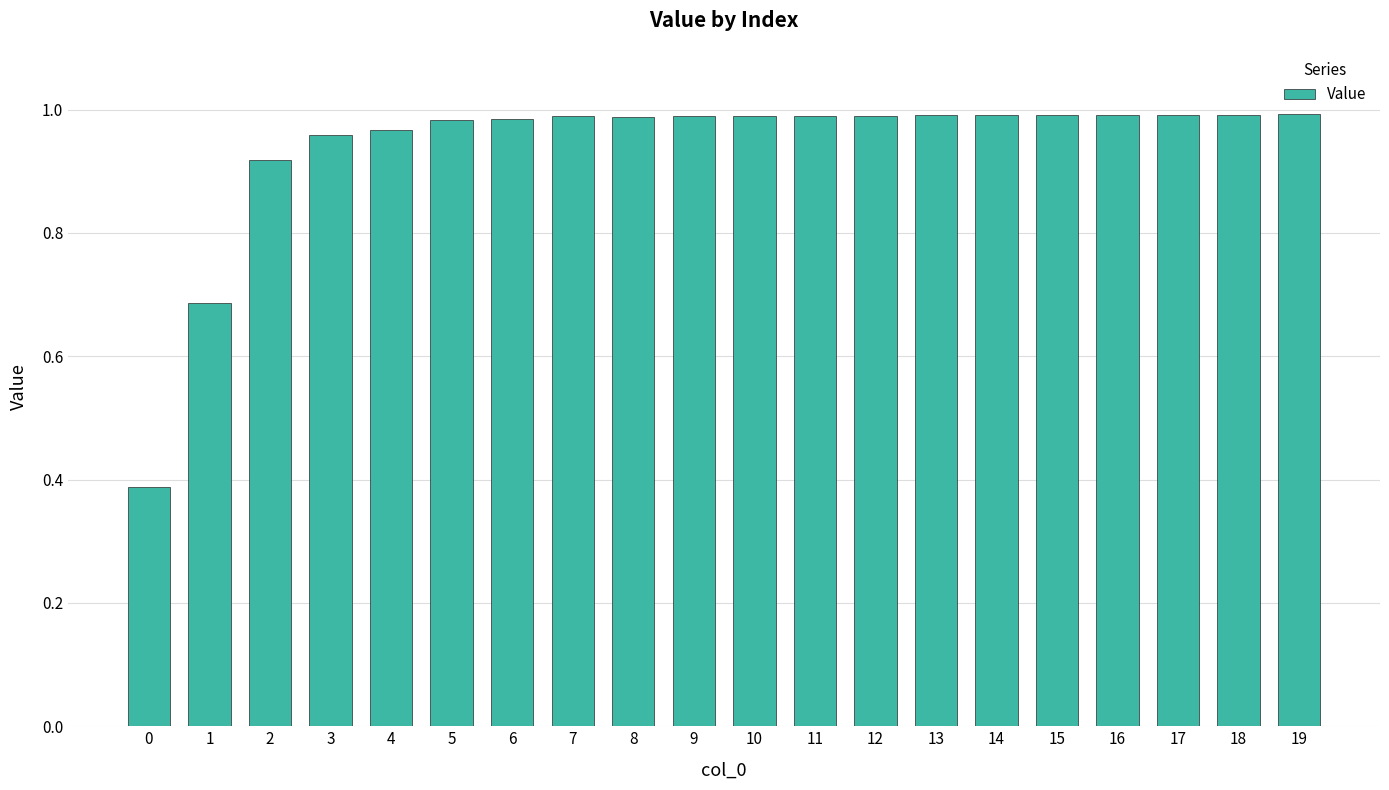

Which has a higher value, 10 or 3?

10